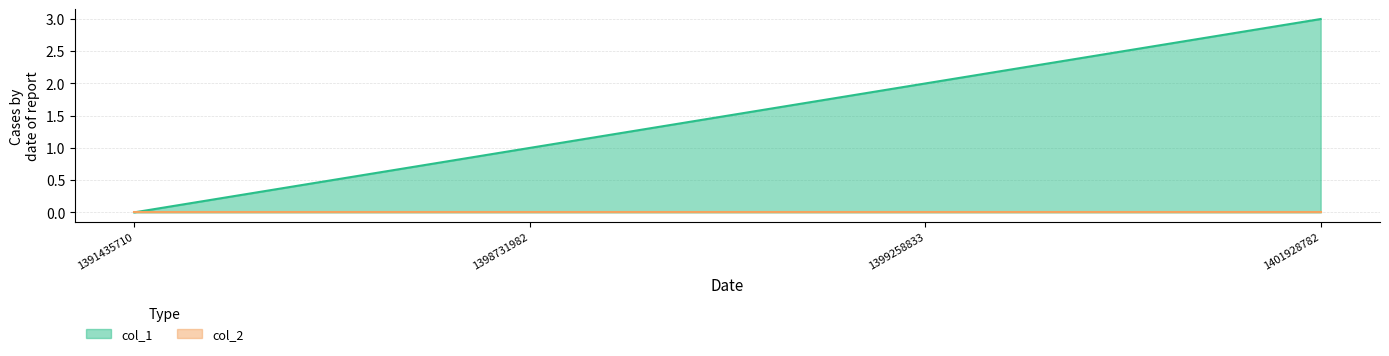

Does the chart display data point markers on the line(s)?

No